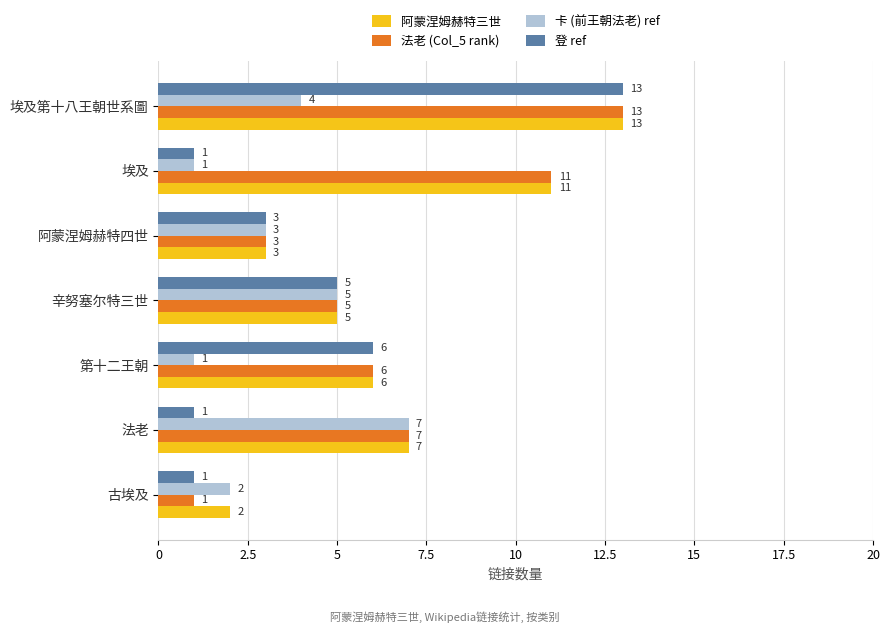

Which series has the largest total across all categories?

阿蒙涅姆赫特三世